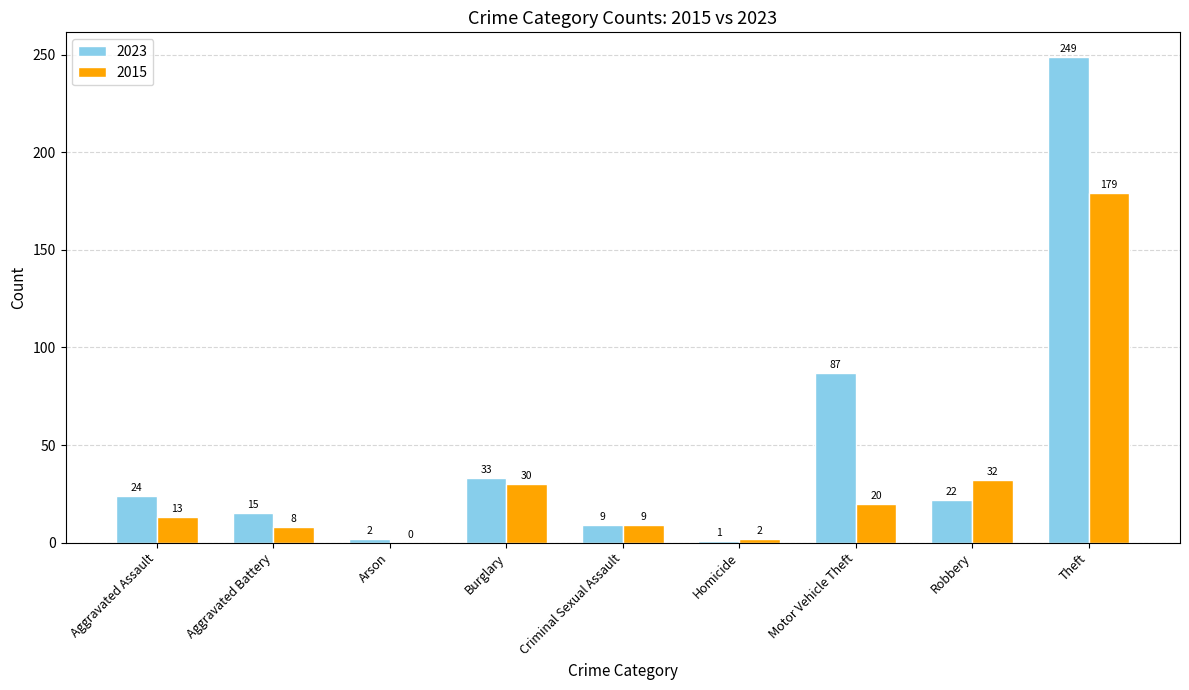

What is the maximum value shown in the chart?

249